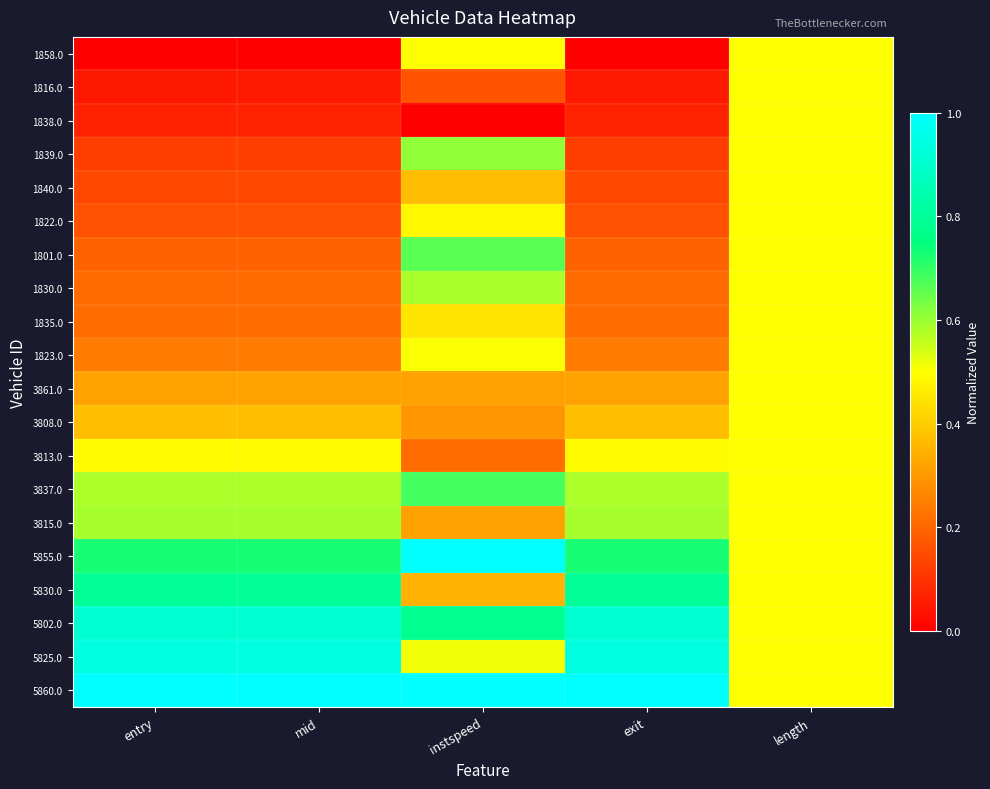

What is the total value across all series at mid?

8.1